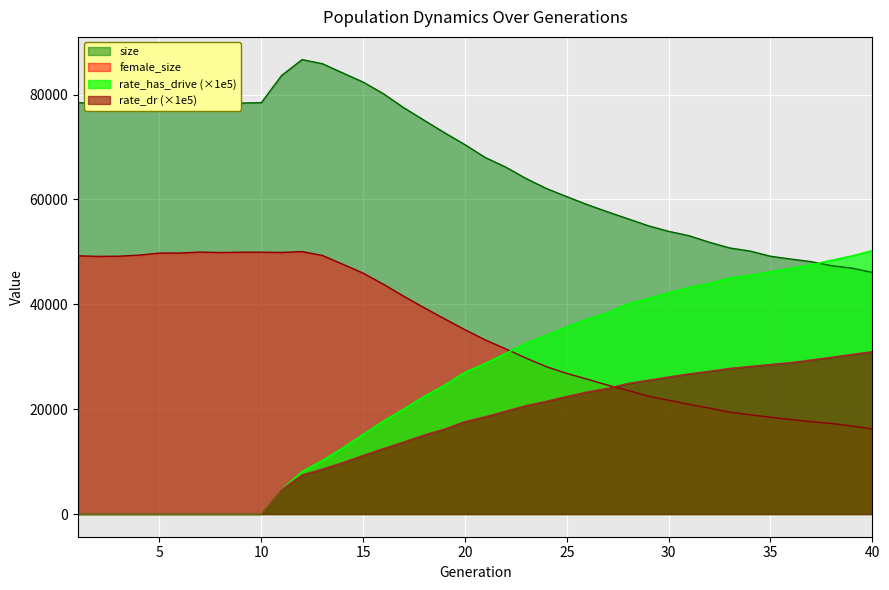

Reading left to right, extract all data points from this chart.

size: 1=78475.0	2=78156.0	3=77886.0	4=77808.0	5=77968.0	6=78000.0	7=78531.0	8=78535.0	9=78367.0	10=78449.0	11=83647.0	12=86656.0	13=85872.0	14=84106.0	15=82368.0	16=80138.0	17=77461.0	18=75074.0	19=72701.0	20=70434.0	21=67971.0	22=66161.0	23=63970.0	24=62066.0	25=60519.0	26=59007.0	27=57623.0	28=56302.0	29=54967.0	30=53907.0	31=53069.0	32=51823.0	33=50732.0	34=50142.0	35=49156.0	36=48618.0	37=48123.0	38=47349.0	39=46887.0	40=46061.0
female_size: 1=49240.0	2=49125.0	3=49161.0	4=49374.0	5=49761.0	6=49772.0	7=49954.0	8=49862.0	9=49929.0	10=49932.0	11=49879.0	12=50047.0	13=49302.0	14=47635.0	15=45928.0	16=43802.0	17=41507.0	18=39331.0	19=37213.0	20=35140.0	21=33190.0	22=31485.0	23=29719.0	24=28089.0	25=26806.0	26=25707.0	27=24579.0	28=23569.0	29=22458.0	30=21696.0	31=20889.0	32=20198.0	33=19419.0	34=18927.0	35=18451.0	36=18014.0	37=17610.0	38=17264.0	39=16779.0	40=16211.0
rate_has_drive: 1=0.0	2=0.0	3=0.0	4=0.0	5=0.0	6=0.0	7=0.0	8=0.0	9=0.0	10=0.0	11=4663.1	12=8087.9	13=10207.9	14=12587.9	15=15187.4	16=17710.0	17=20028.9	18=22439.4	19=24561.1	20=27022.8	21=28718.4	22=30615.5	23=32559.7	24=34068.6	25=35674.5	26=37161.5	27=38334.3	28=40066.5	29=41080.2	30=42163.7	31=43182.6	32=43960.6	33=45006.1	34=45490.6	35=46178.1	36=46818.1	37=47510.0	38=48377.1	39=49204.6	40=50222.9
rate_dr: 1=0.0	2=0.0	3=0.0	4=0.0	5=0.0	6=0.0	7=0.0	8=0.0	9=0.0	10=0.0	11=4663.1	12=7452.6	13=8569.9	14=9802.0	15=11171.3	16=12489.6	17=13744.8	18=15084.9	19=16206.8	20=17617.1	21=18549.0	22=19611.7	23=20678.2	24=21499.2	25=22419.3	26=23281.2	27=23960.3	28=24899.8	29=25518.9	30=26127.8	31=26723.3	32=27221.2	33=27772.6	34=28139.8	35=28524.1	36=28871.1	37=29382.5	38=29887.0	39=30443.3	40=30953.7